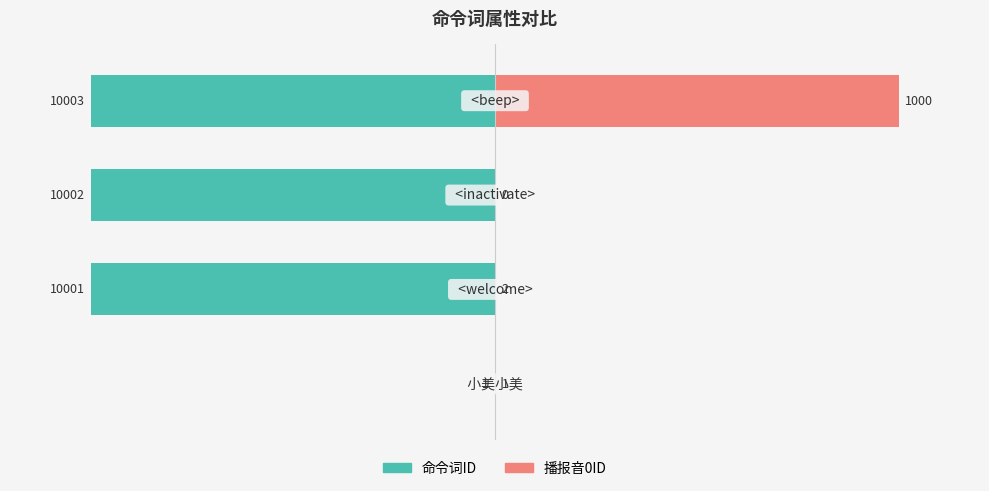

What is the smallest value displayed?

-100.0